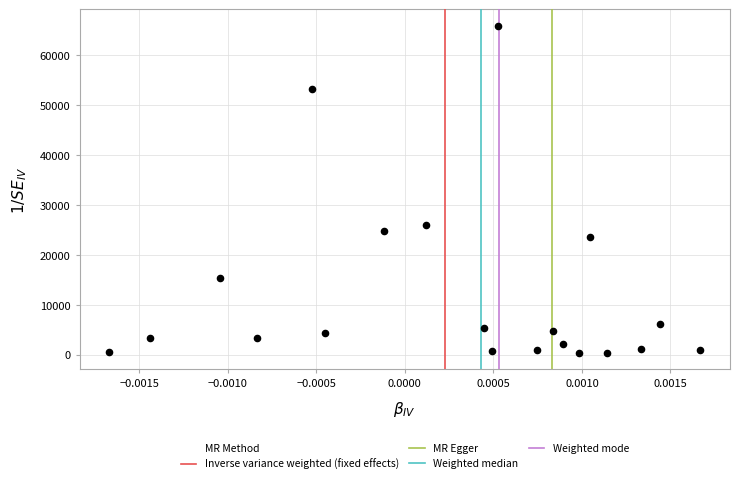

What Y value in the scatter plot is closest to 33147?

26034